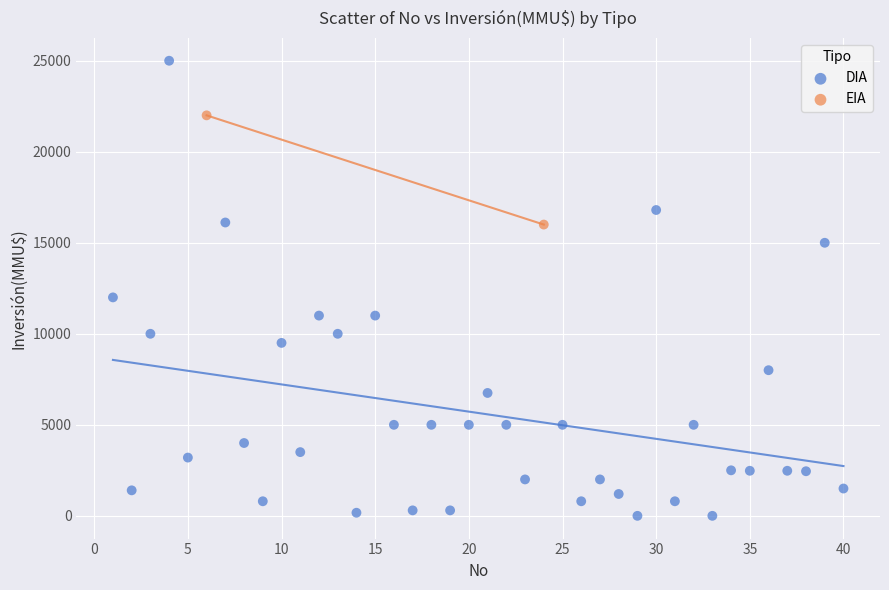

What are all the series names shown in the legend?

DIA, EIA